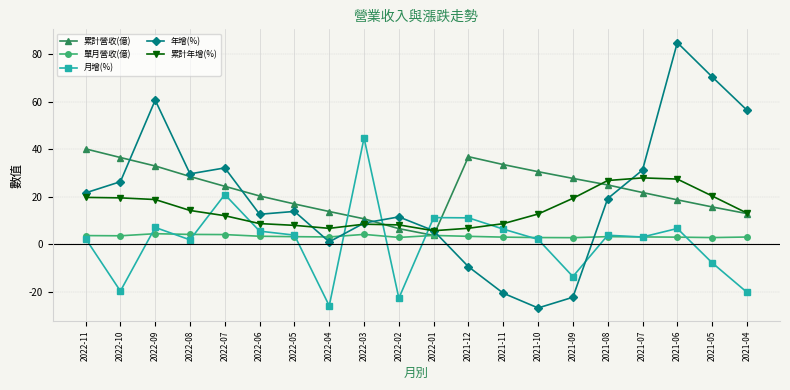

How many data points in 累計營收(億) are above 24?

10